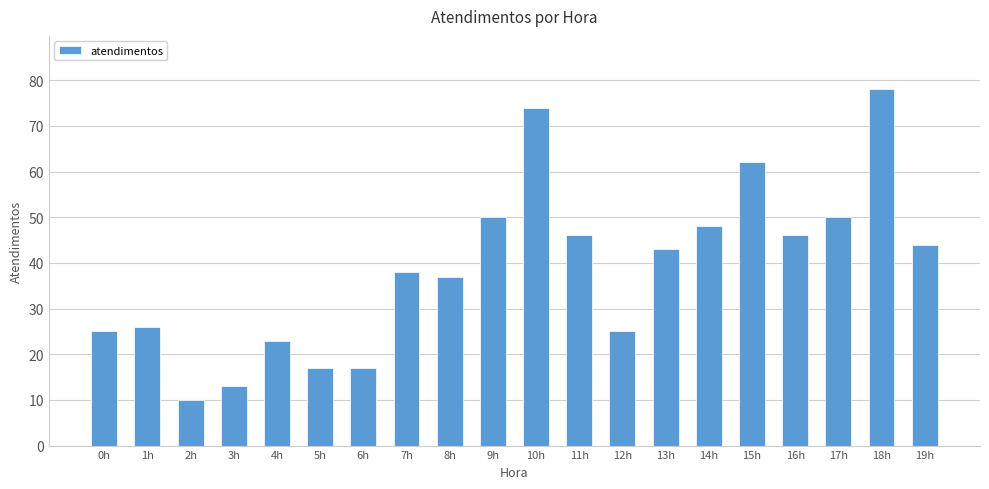

What is the change in value from 3h to 10h?

+61